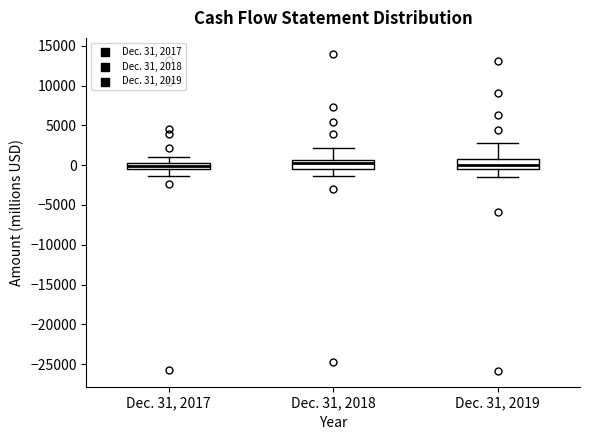

Where is the lower edge of the box for Dec. 31, 2019 on the y-axis? The values are not printed on the chart, so give them approximately, as read against the axis.

-500